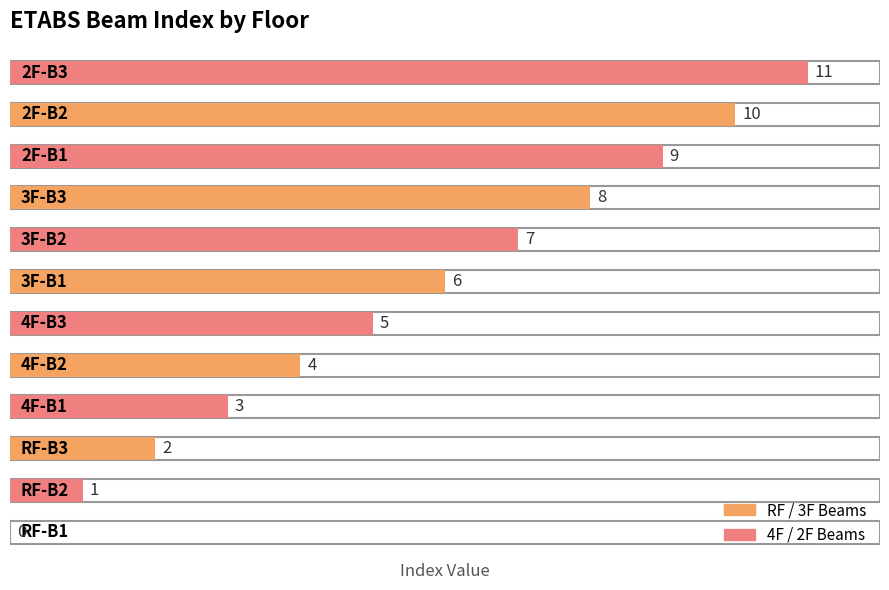

How many data points are less than 6?

6